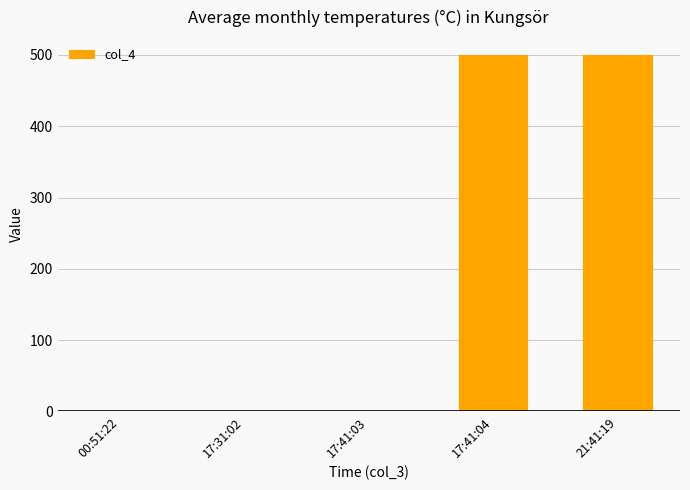

Is it true that the value at 17:41:03 is 0?

True